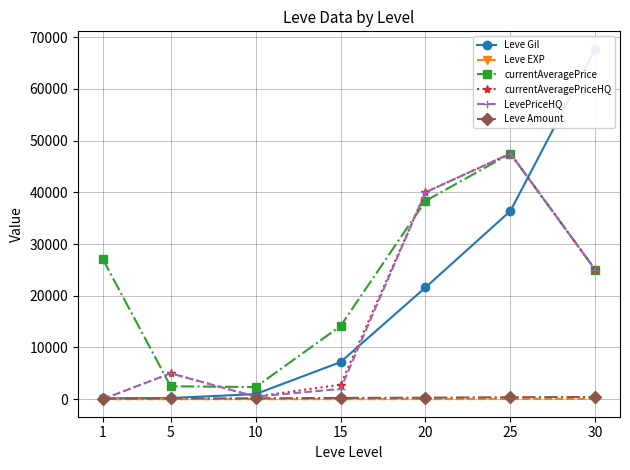

List the series in order of their peak value, lowest first.

Leve EXP, Leve Amount, currentAveragePrice, currentAveragePriceHQ, LevePriceHQ, Leve Gil